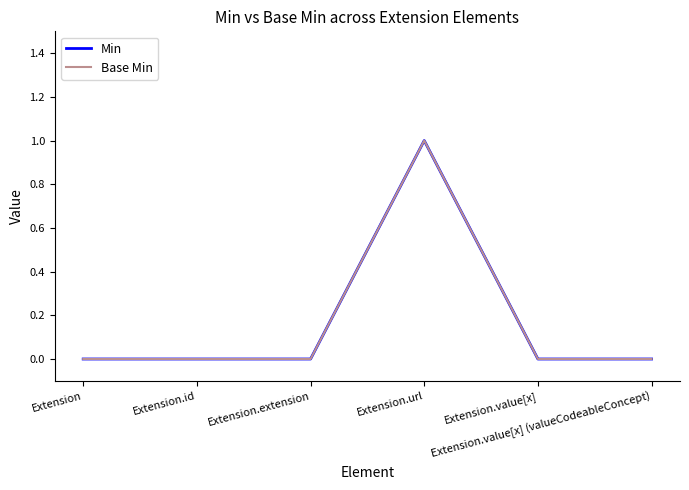

Is this an area chart (filled region under the line)?

No